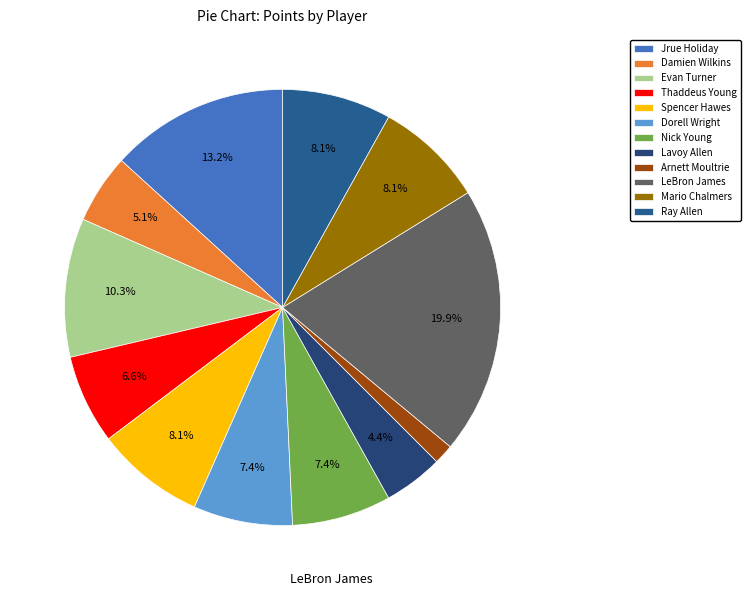

What is the largest slice in the pie chart?

LeBron James